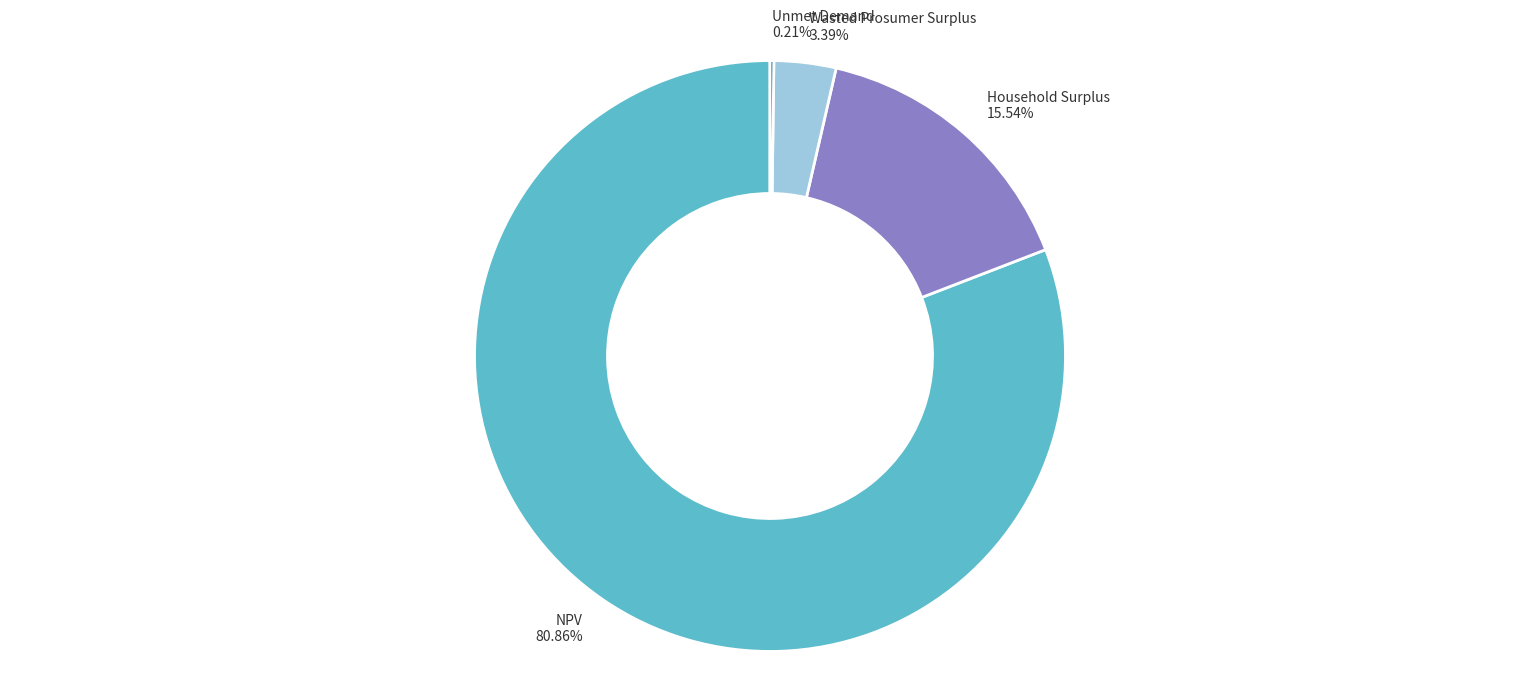

Which slice represents more than half of the pie?

NPV